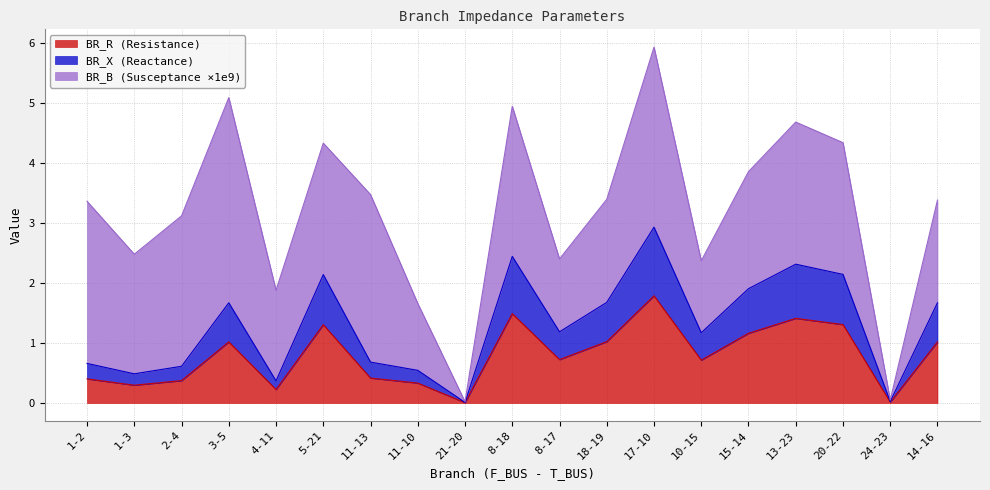

What is the maximum value for BR_R (Resistance)?

1.8